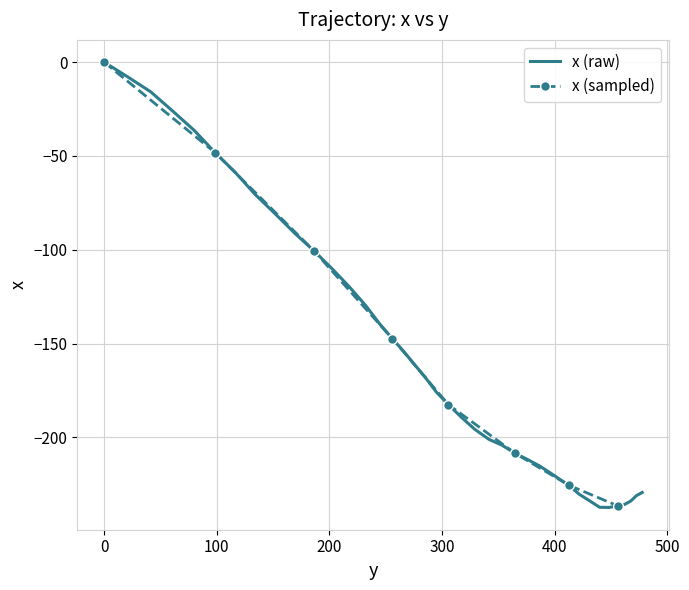

How many interior local valleys (lower than both neighbors) does the data have?

1